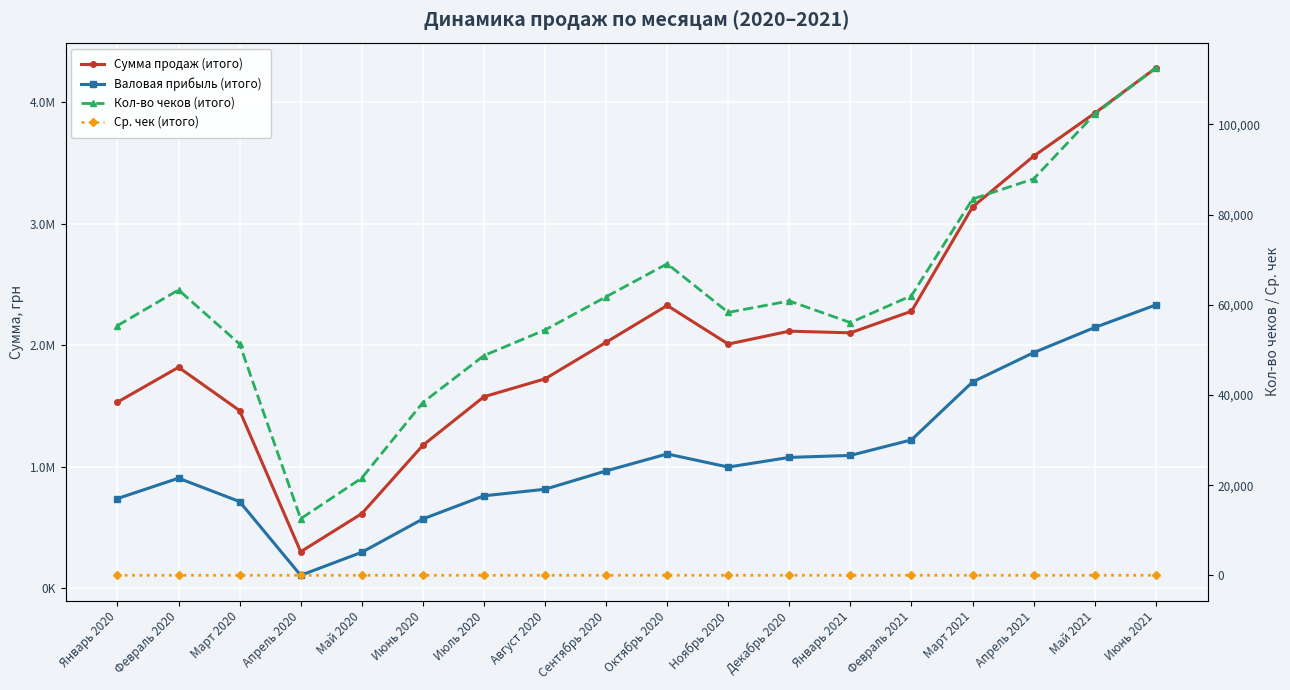

Where is the first local maximum for Ср. чек (итого)?

Март 2020